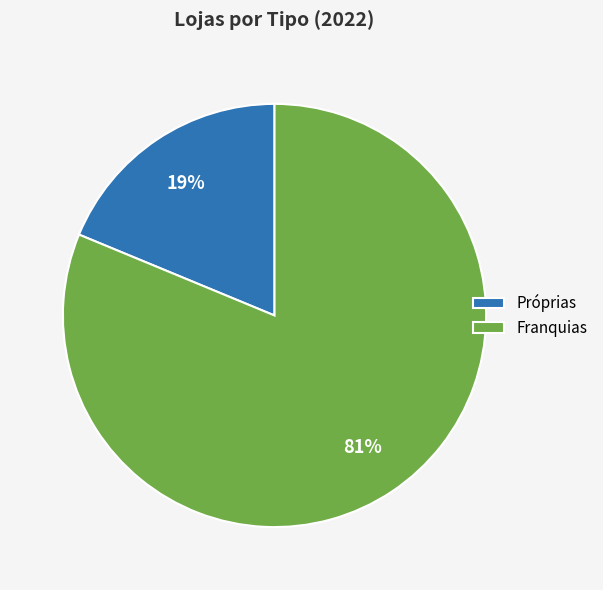

Combined, do Franquias and Próprias account for over 50%?

Yes